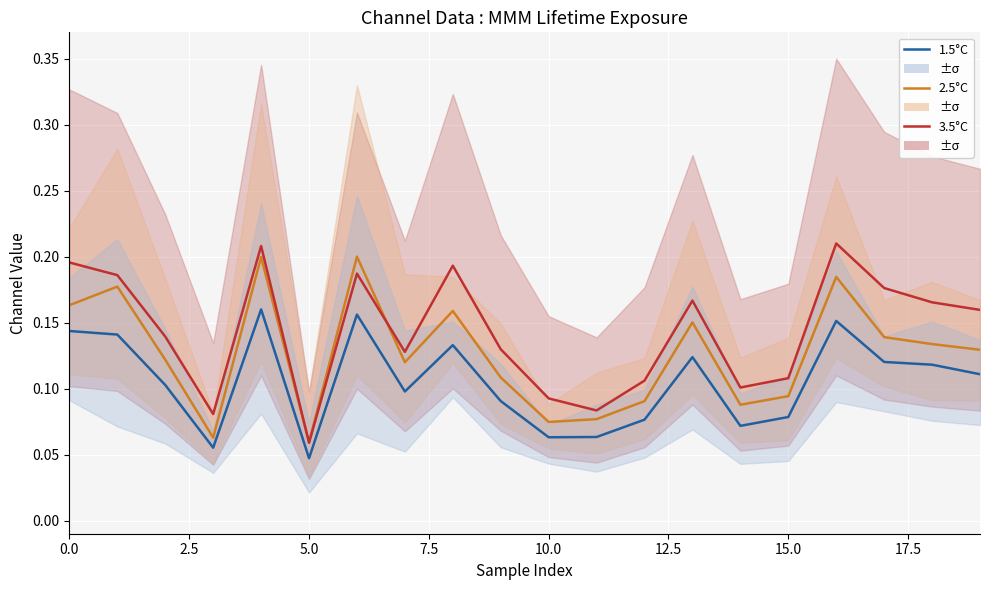

True or false: 1.5°C and 2.5°C intersect in this chart.

False